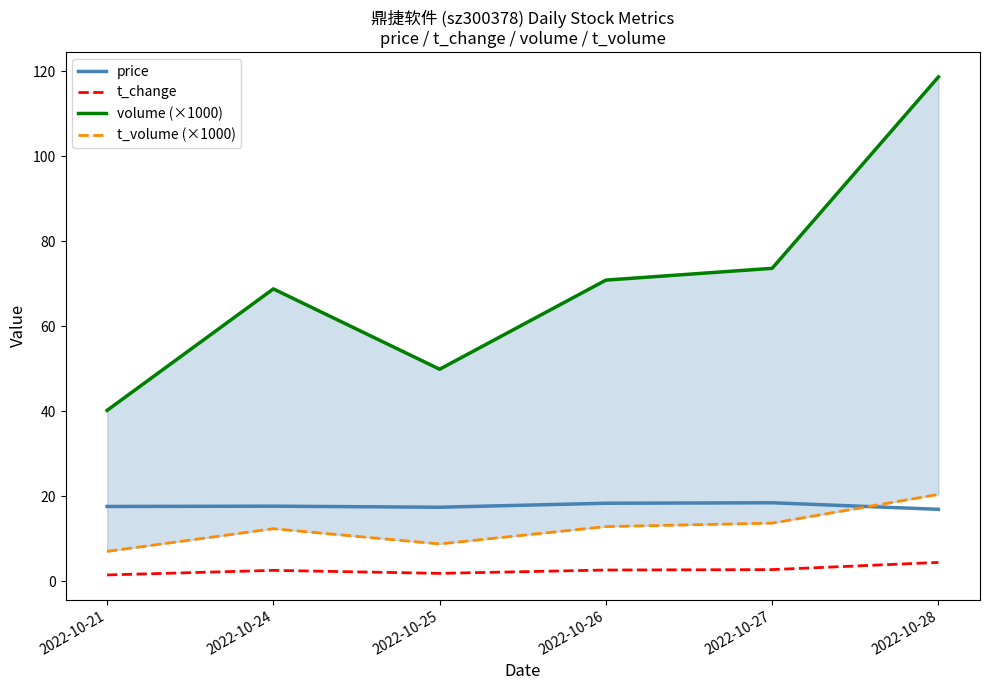

What is the approximate value of price at 2022-10-24?

17.7